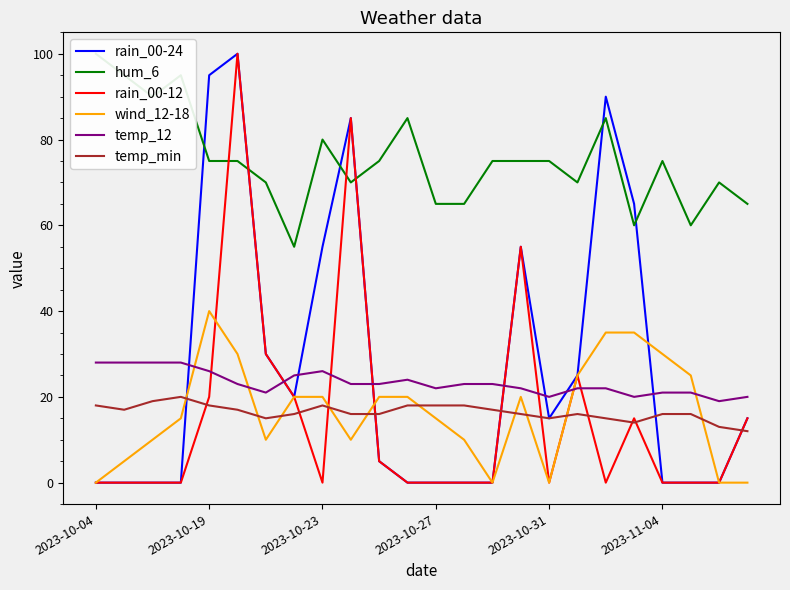

Is it true that rain_00-12 equals 36 at 2023-10-31?

False